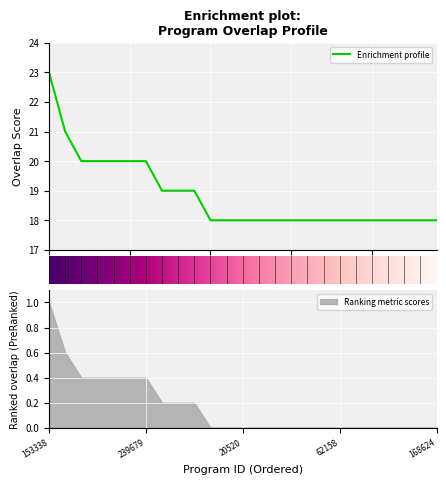

What is the label of the 3rd point from the right?

127509